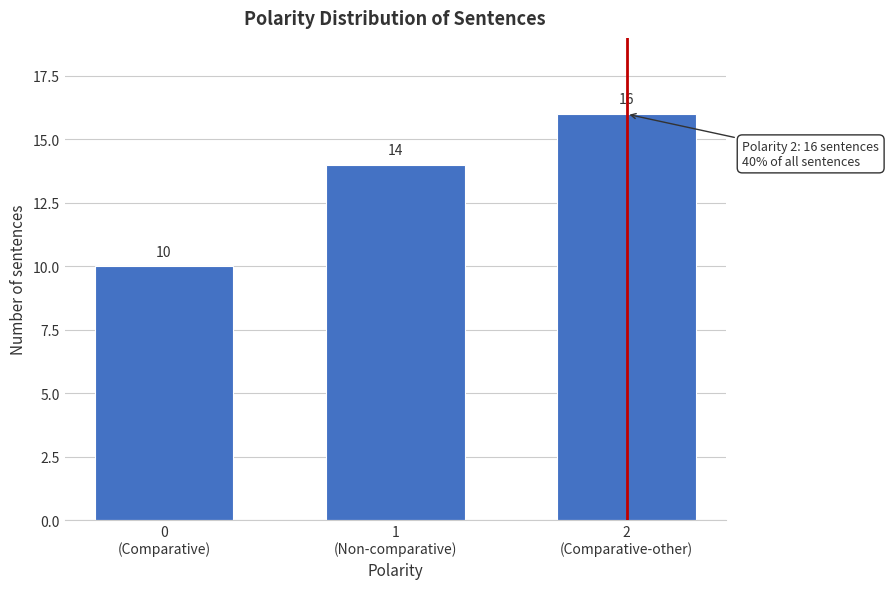

Reading left to right, what are all the values shown in this chart?

10	14	16